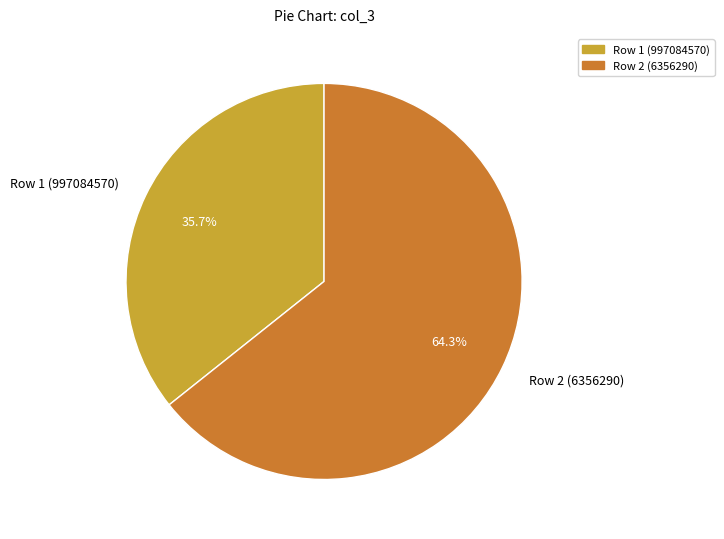

Which slice is the smallest?

Row 1 (997084570)